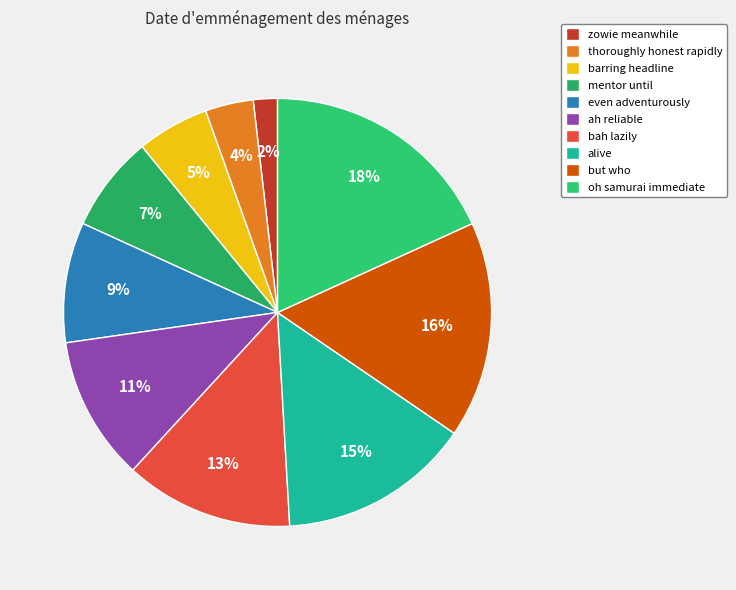

To the nearest percent, what percentage of the pie is barring headline?

5%